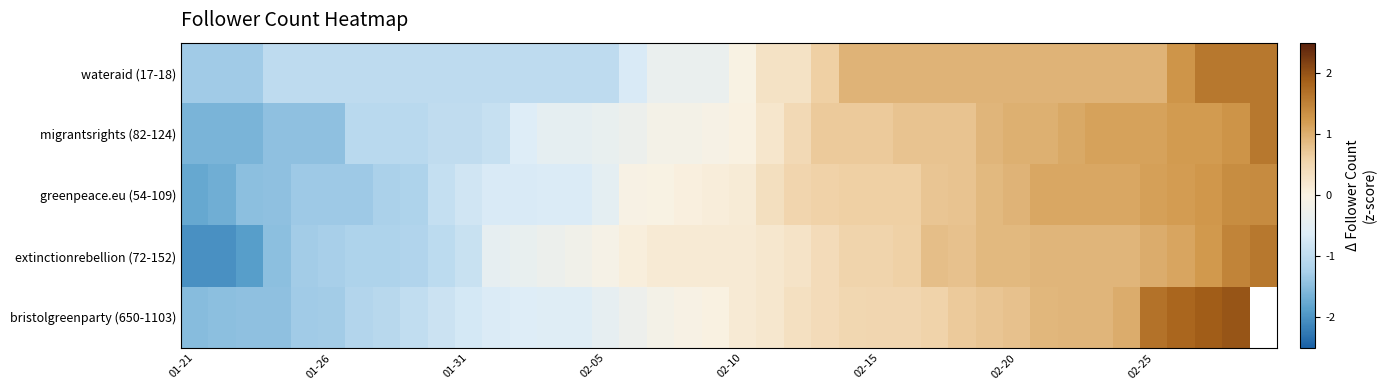

What is the maximum value for extinctionrebellion (72-152)?

1.6